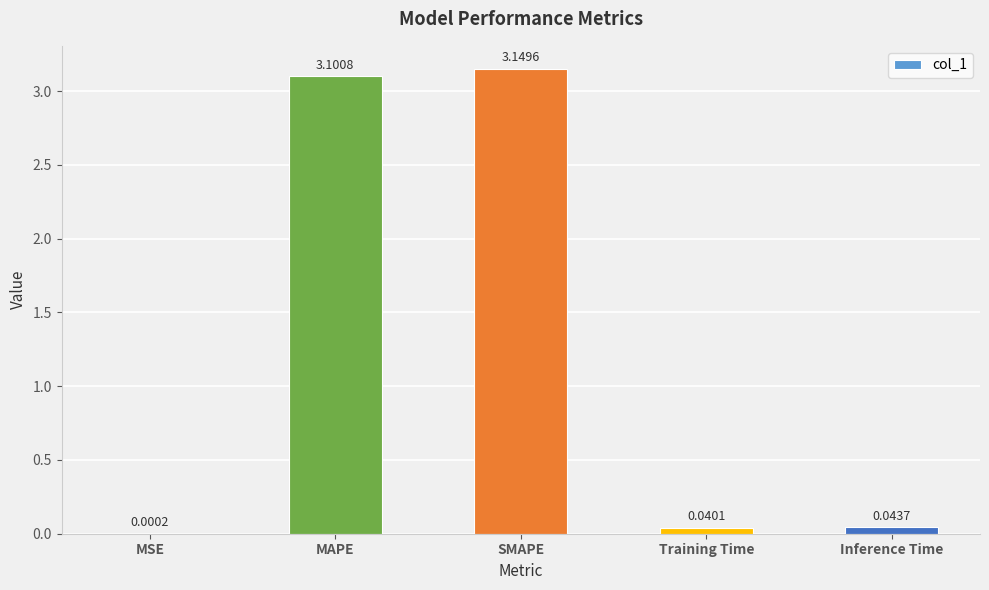

What is the change in value from SMAPE to Inference Time?

-3.1